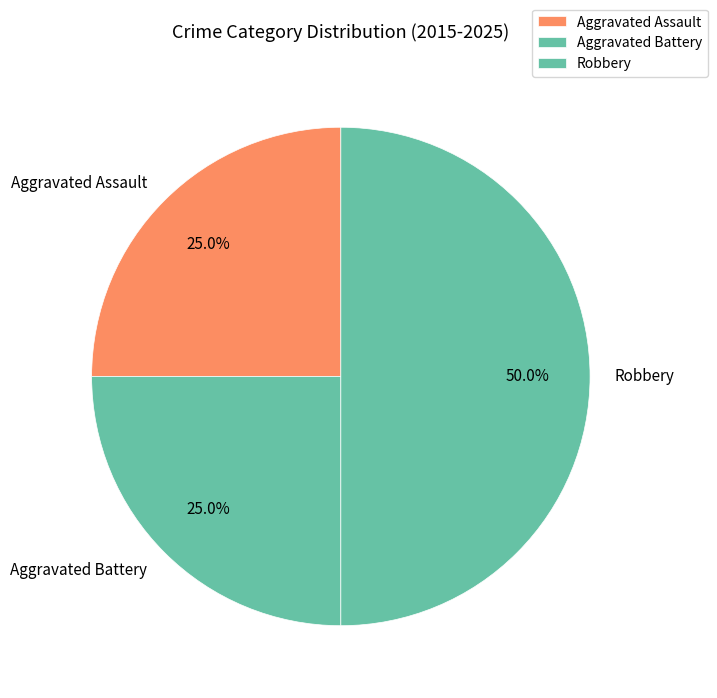

Which slice is the largest?

Robbery